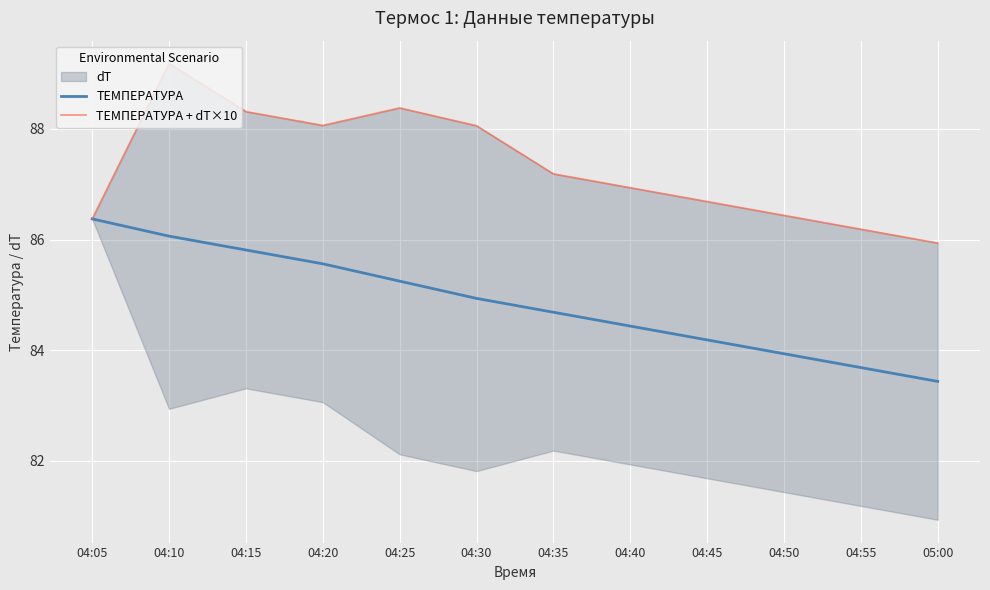

What is the label of the 11th point from the right?

04:10